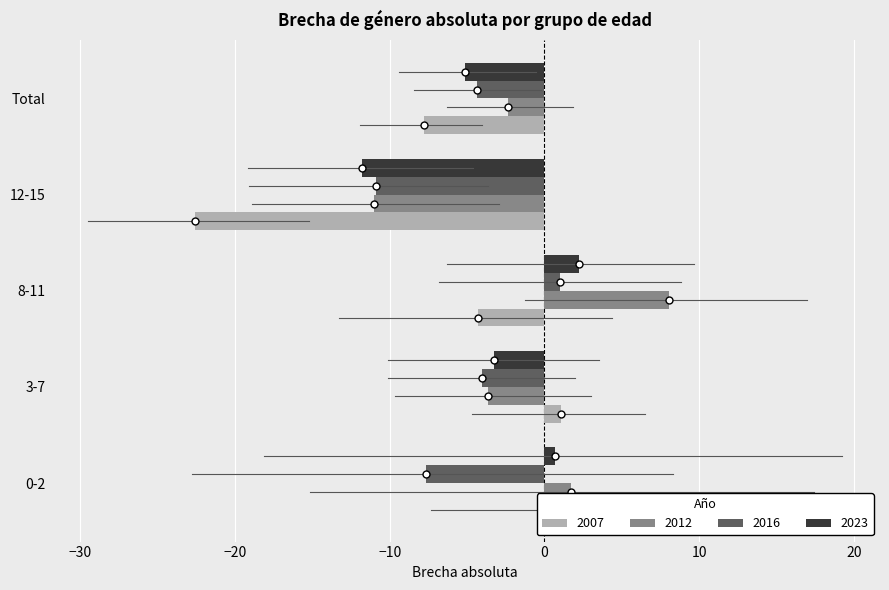

What is the difference between the highest and lowest values at Total?

5.4